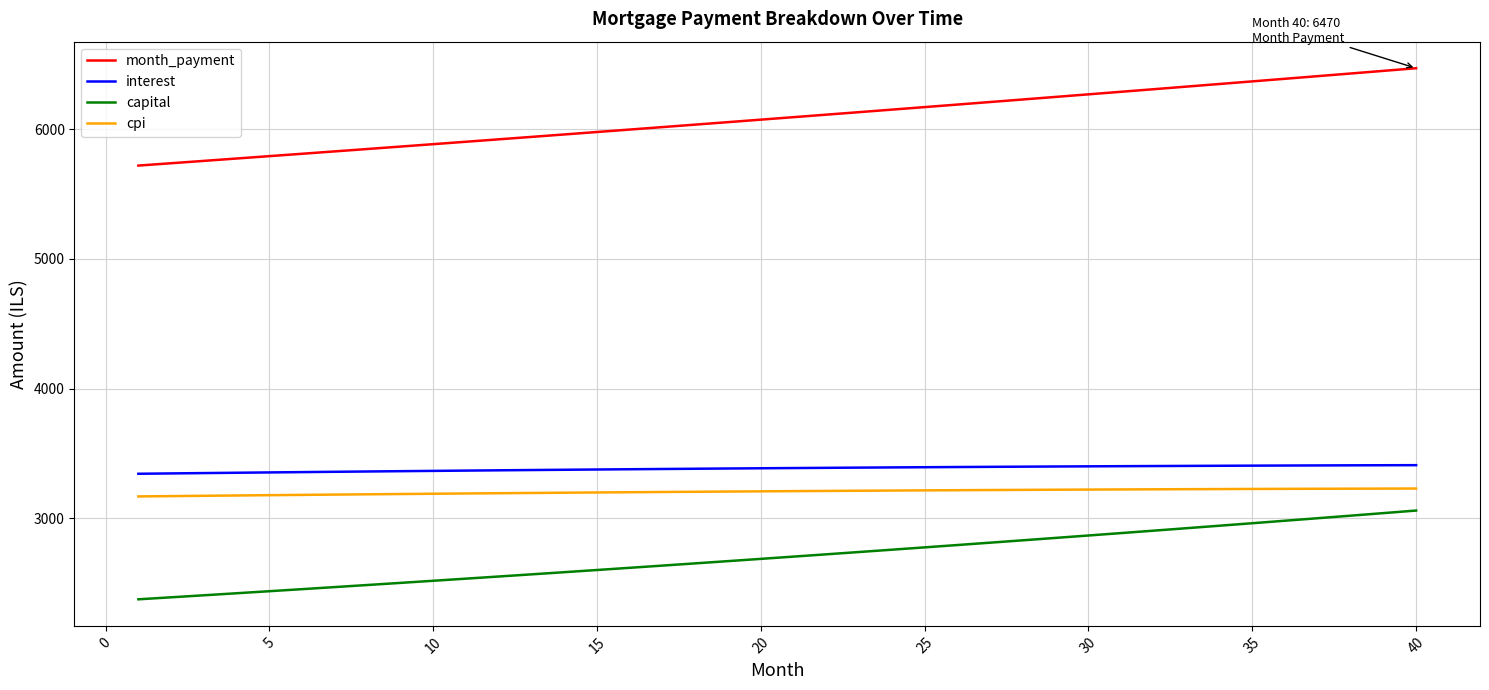

How many values in the interest series exceed 3387?

20